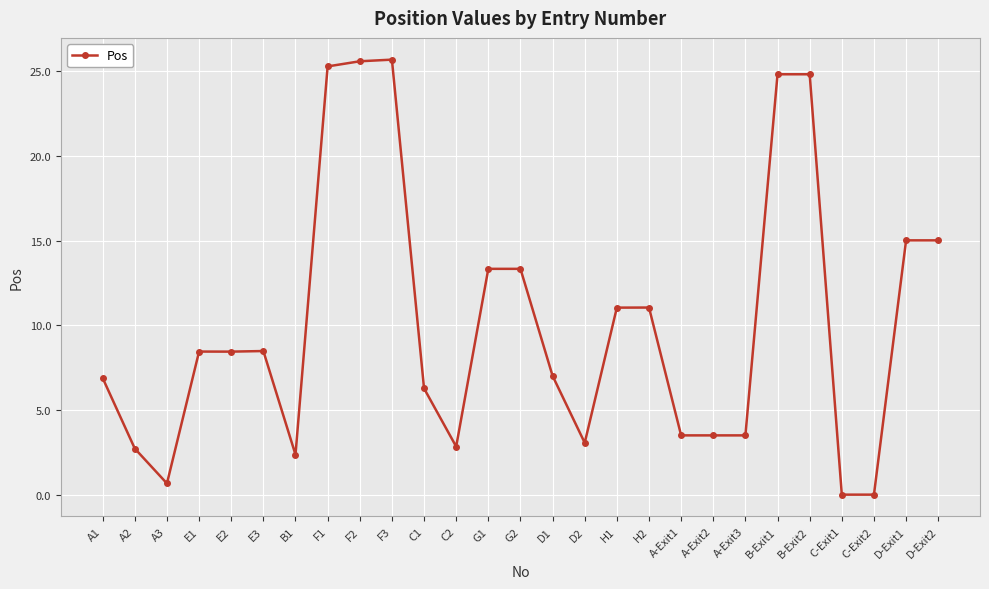

Where is the first local minimum?

A3